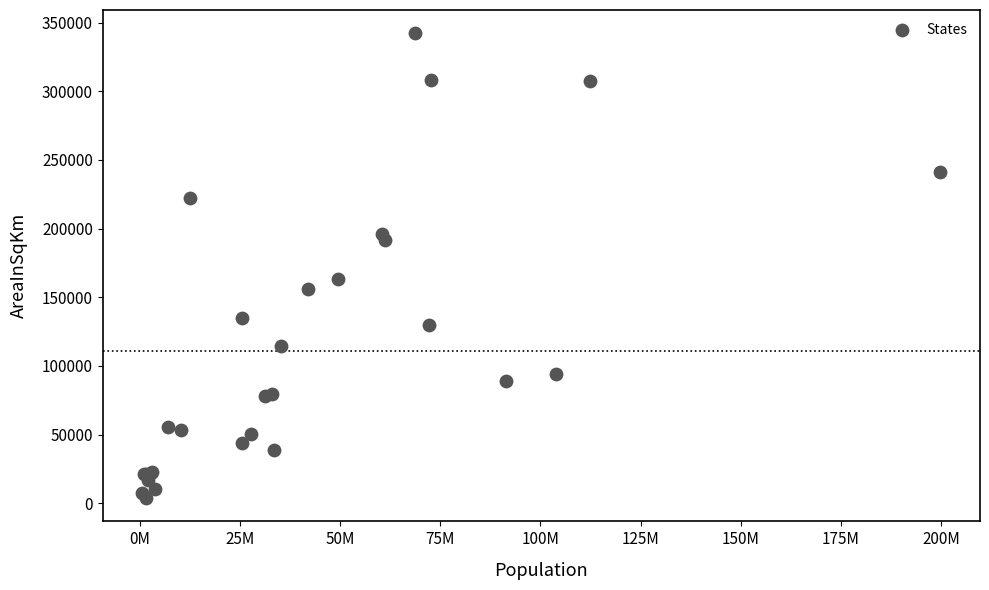

What Y value in the scatter plot is closest to 172970?

162968